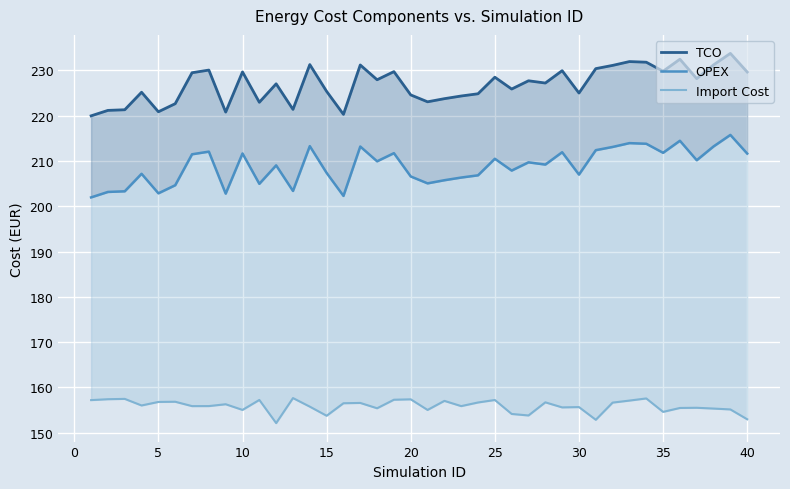

The Import Cost series shows 262.6 at 30. True or false?

False